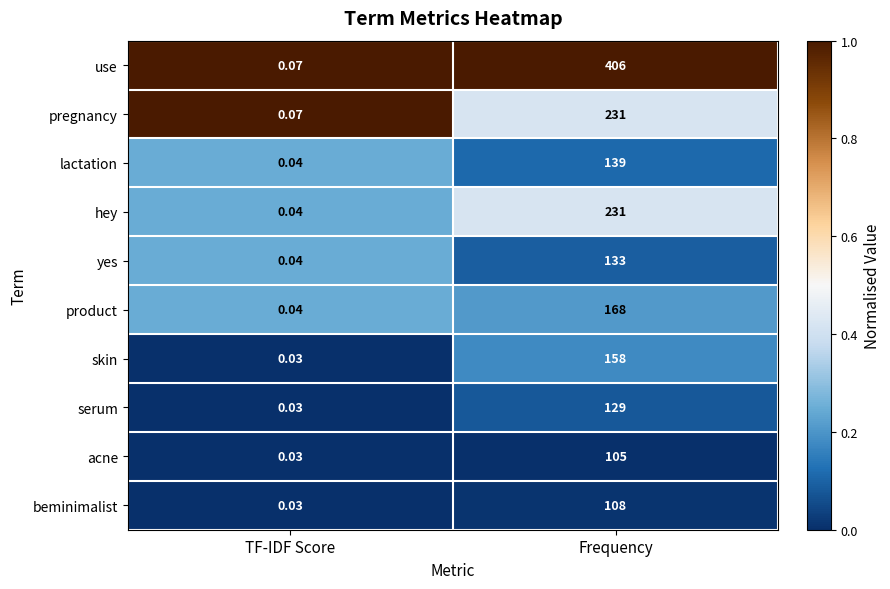

Where is serum nearest to the value 64?

TF-IDF Score